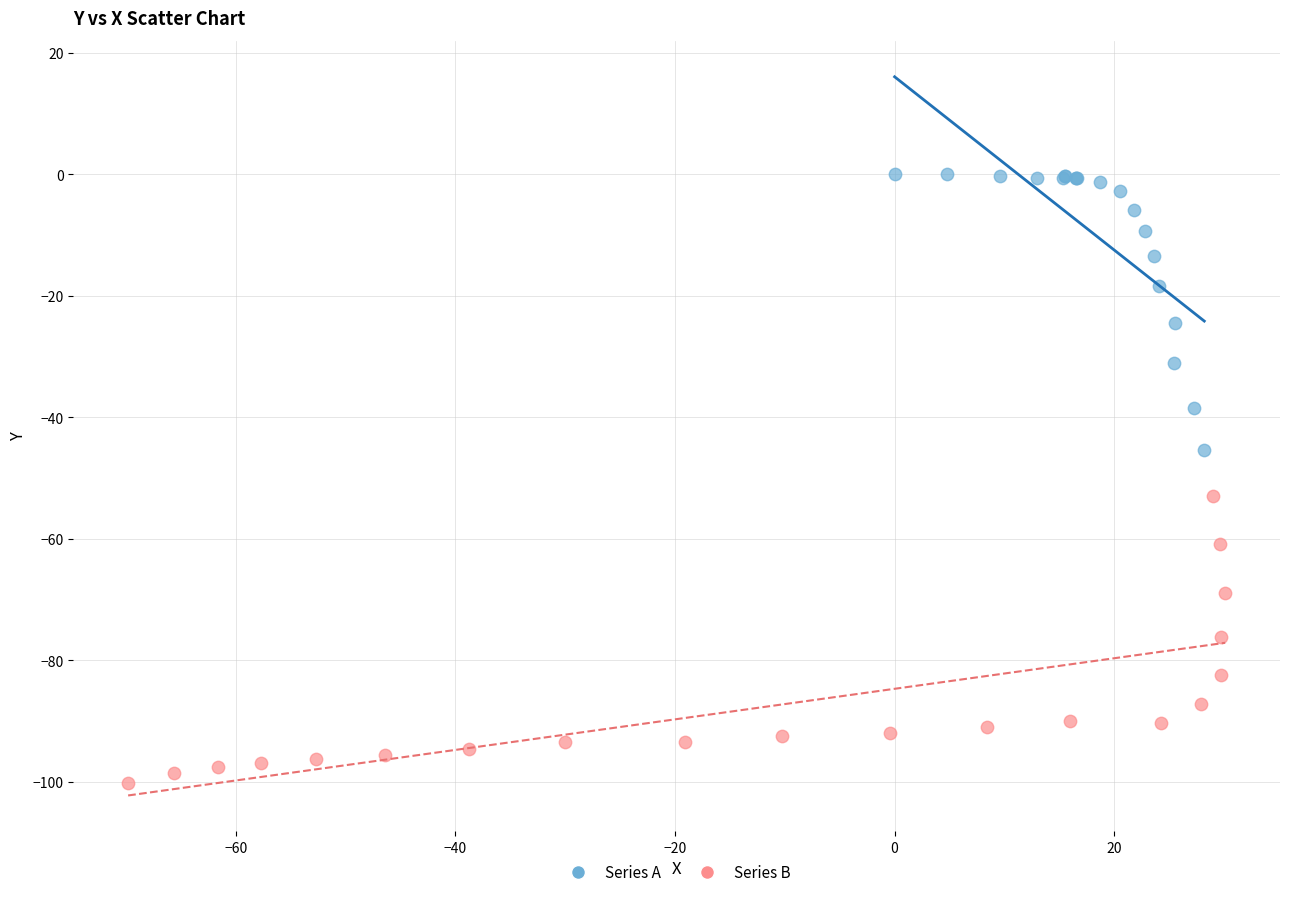

Which series has the largest Y range (max minus min)?

Series B